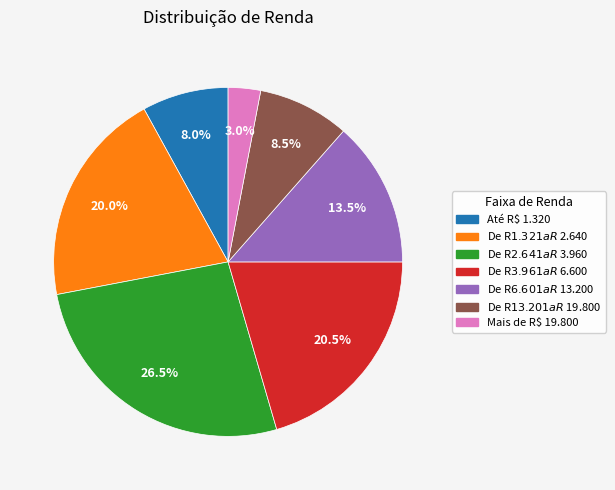

Which slice is the smallest?

Mais de R$ 19.800